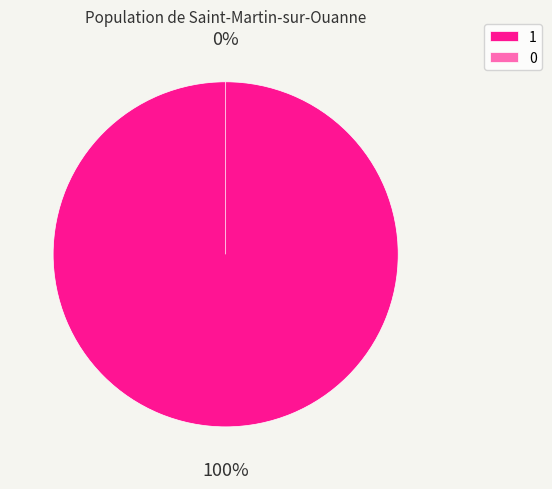

What is the largest slice in the pie chart?

1